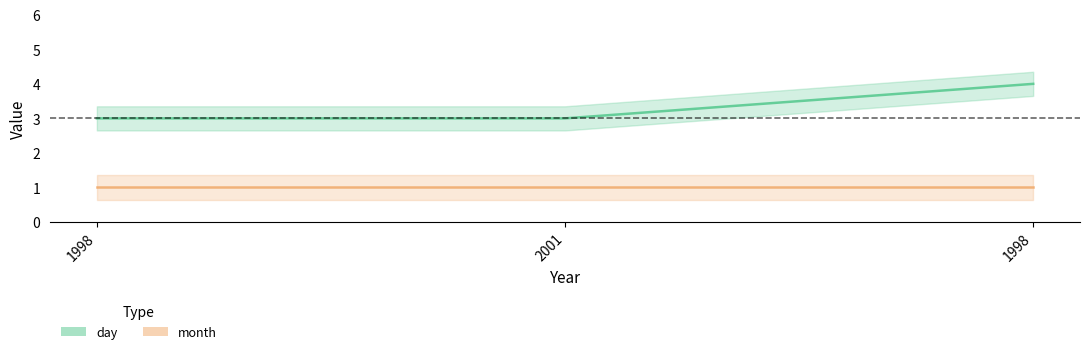

What is the label of the 3rd point from the right?

1998